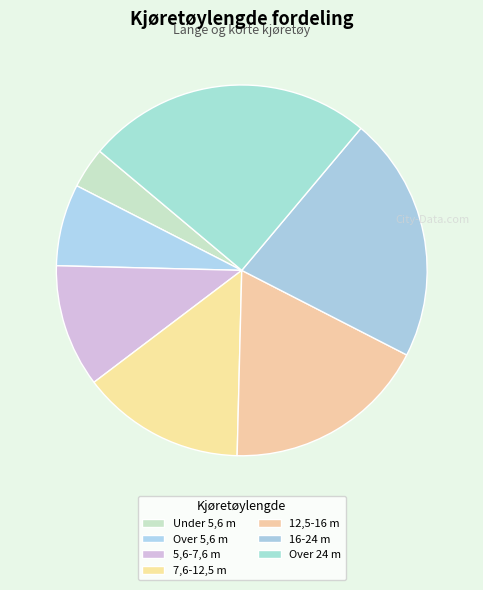

What is the total percentage of 12,5-16 m and 5,6-7,6 m?

28.6%